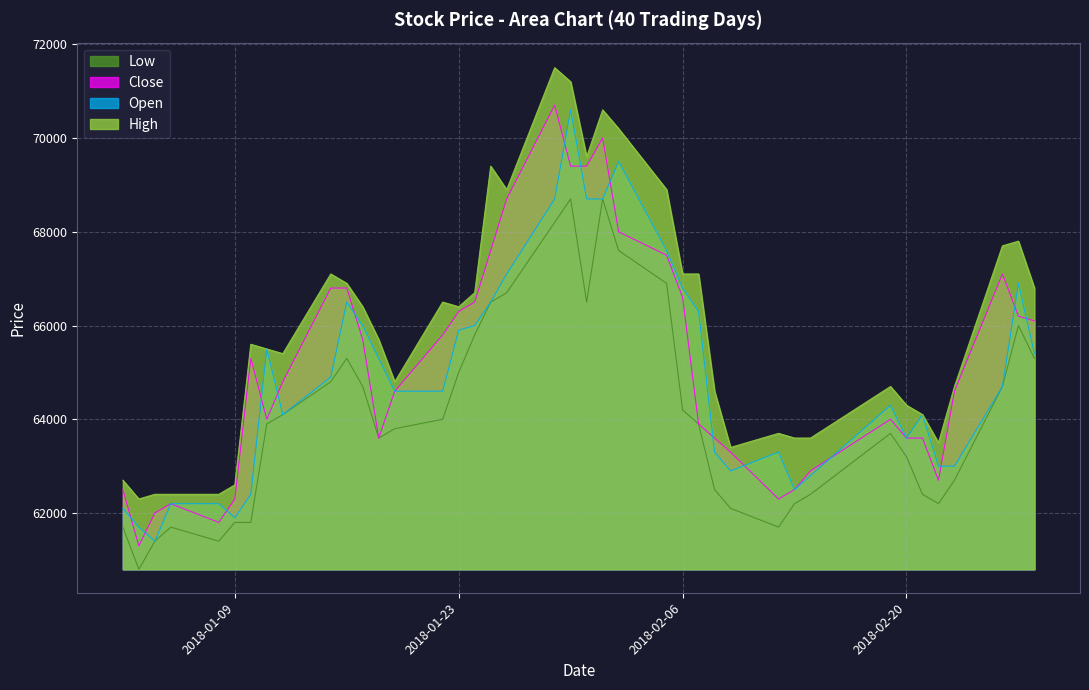

What are all the series names shown in the legend?

Low, Close, Open, High